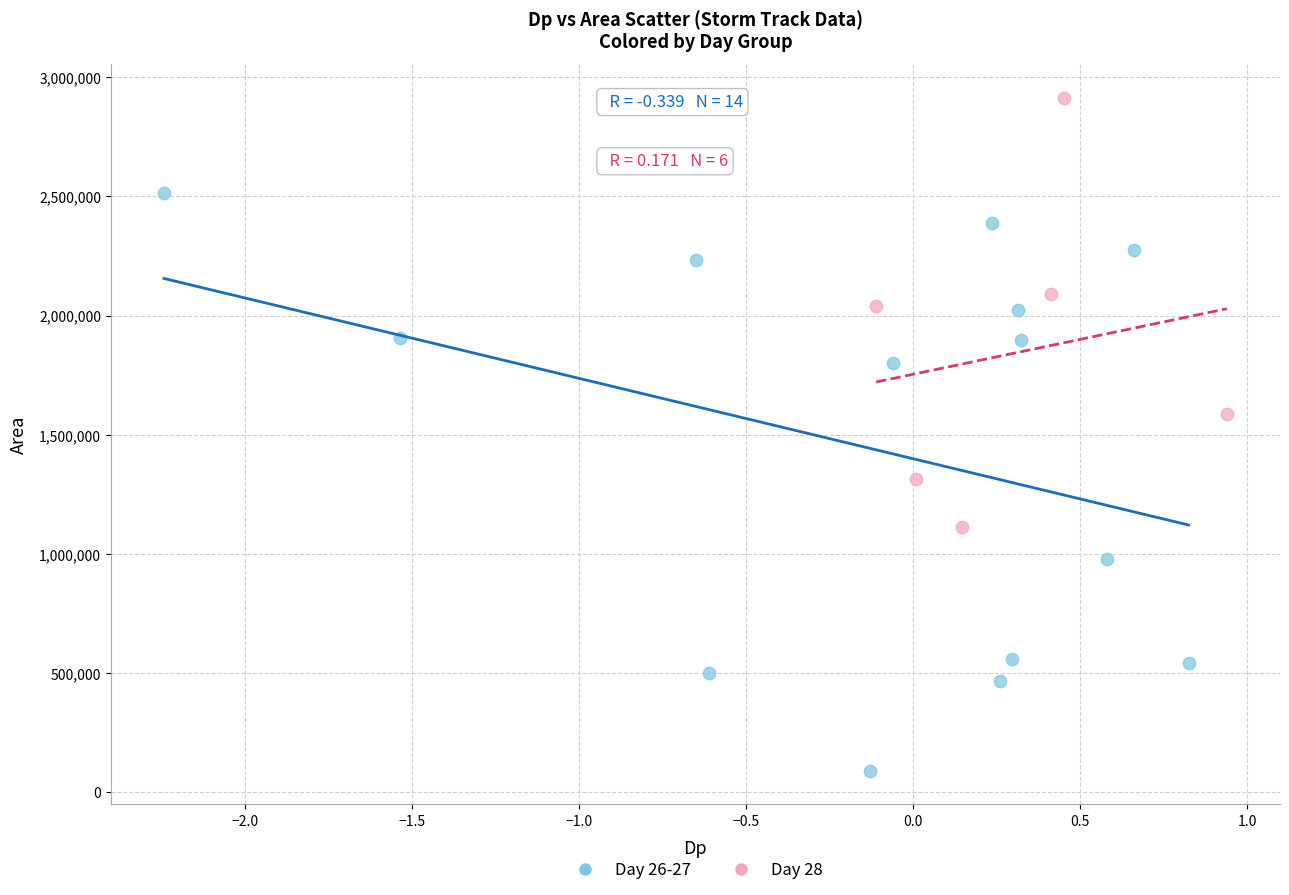

Which series contains the highest Y value?

Day 28